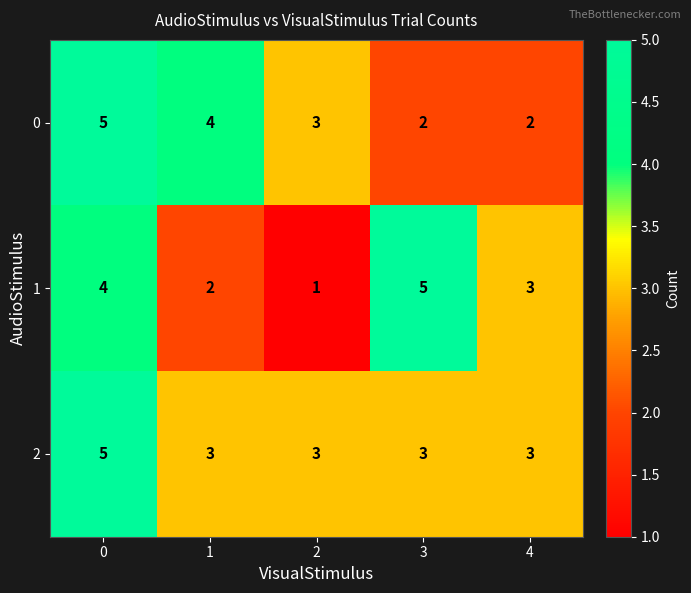

Reading left to right, list all the values displayed in this chart.

0: 5	4	3	2	2
1: 4	2	1	5	3
2: 5	3	3	3	3